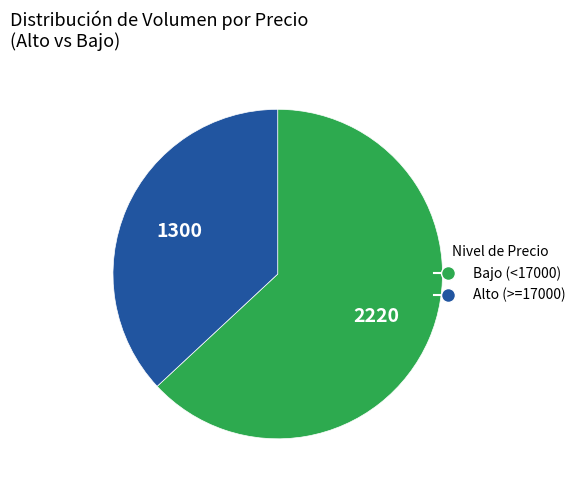

Is there a majority slice in this chart?

Yes